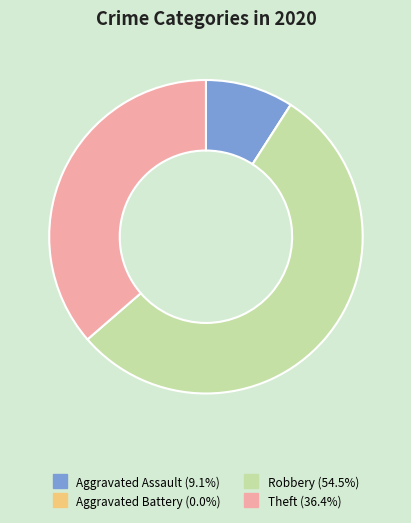

Which slice is the largest?

Robbery